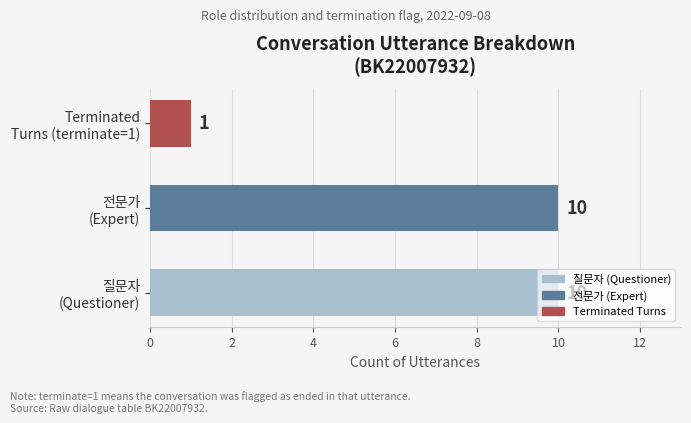

What is the maximum value shown in the chart?

10